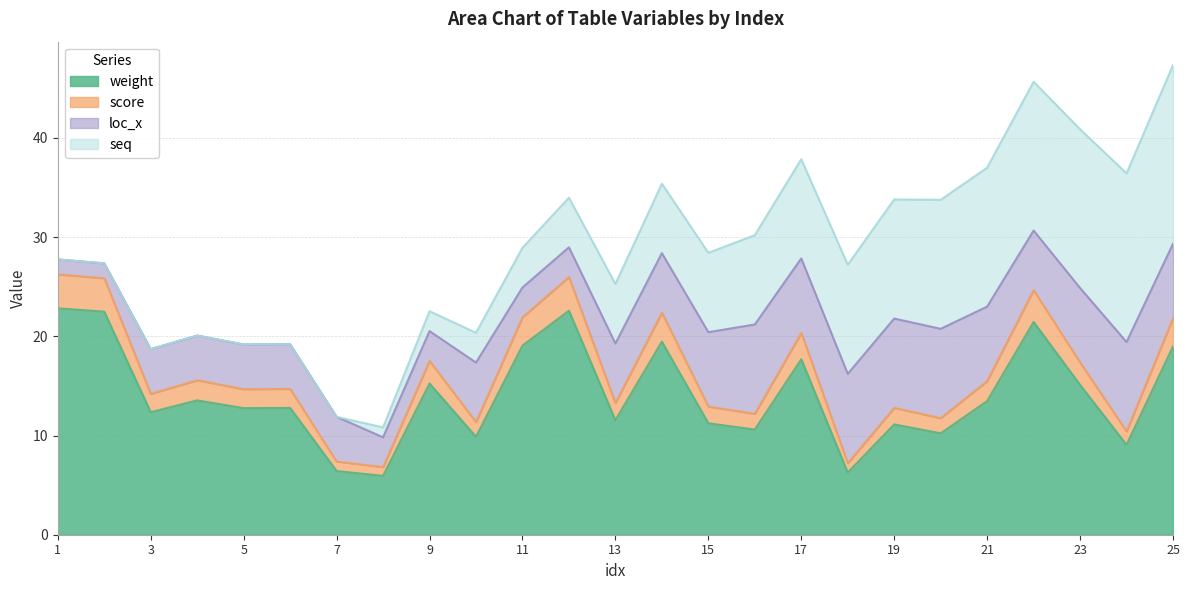

Is it true that weight equals 11.2 at 15?

True